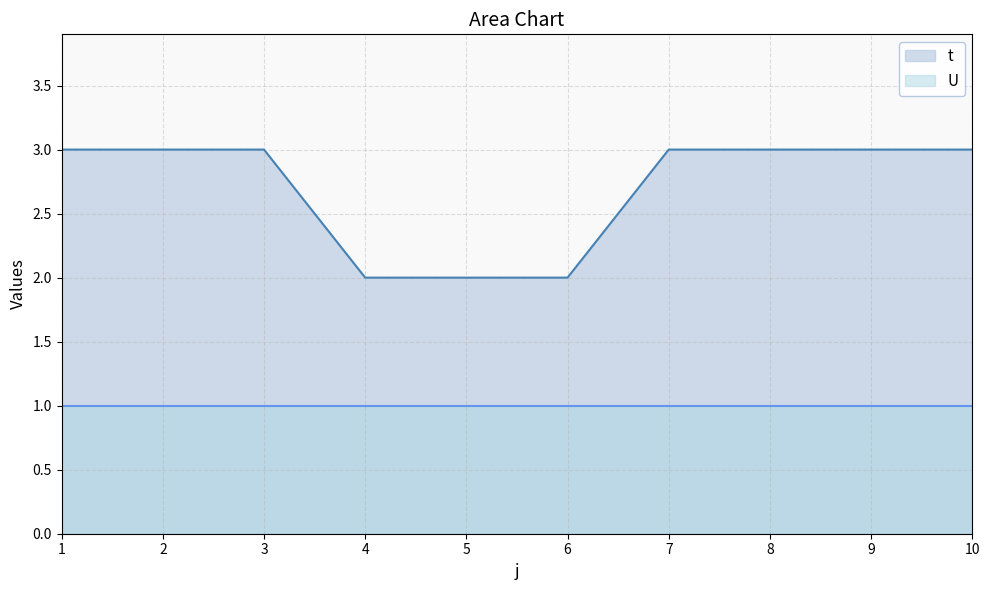

True or false: the data has more than 2 interior local peaks.

False